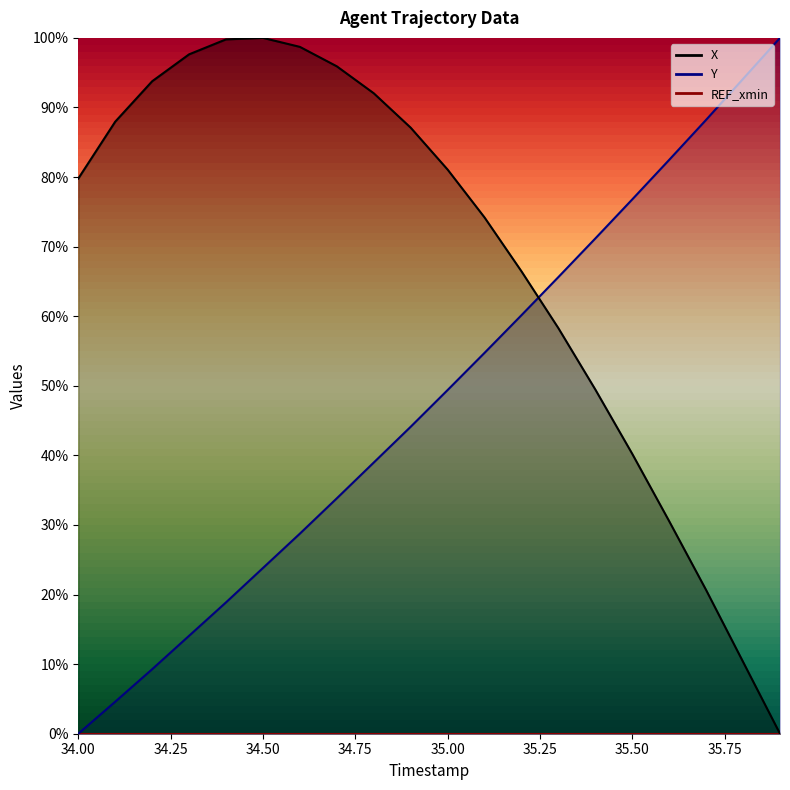

What is the label of the 14th point from the left?

35.3